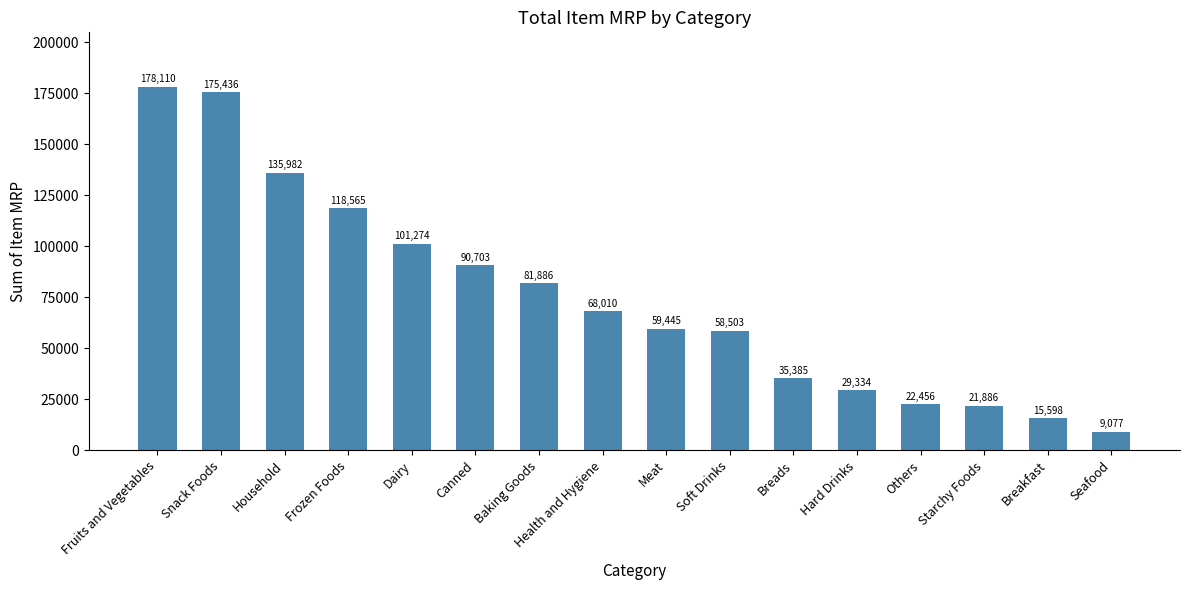

Reading left to right, list all the values displayed in this chart.

178110	175436	135982	118565	101274	90703	81886	68010	59445	58503	35385	29334	22456	21886	15598	9077